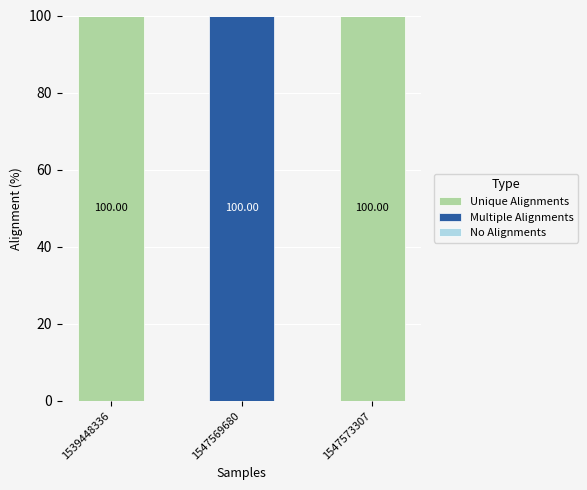

What is the sum of all Unique Alignments values?

200